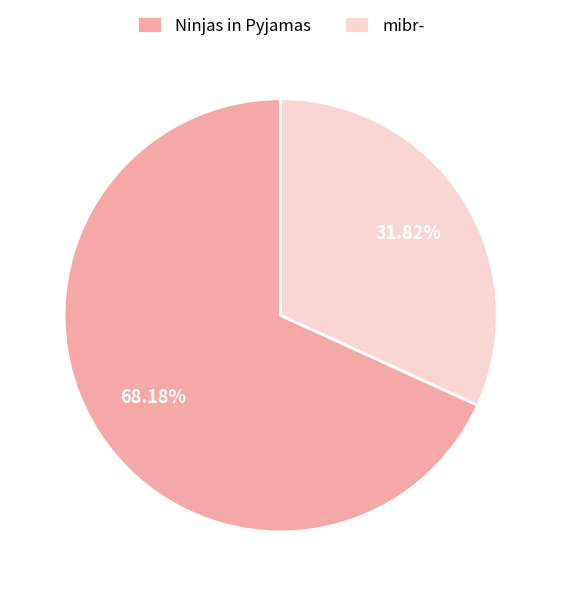

Approximately how many times larger is the value at Ninjas in Pyjamas compared to mibr-?

2.1